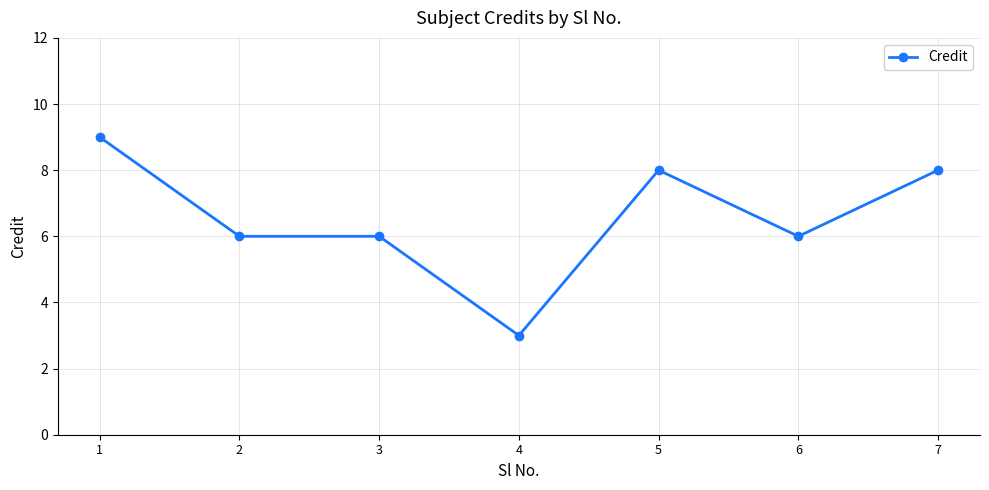

What is the value of the 6th point from the left?

6